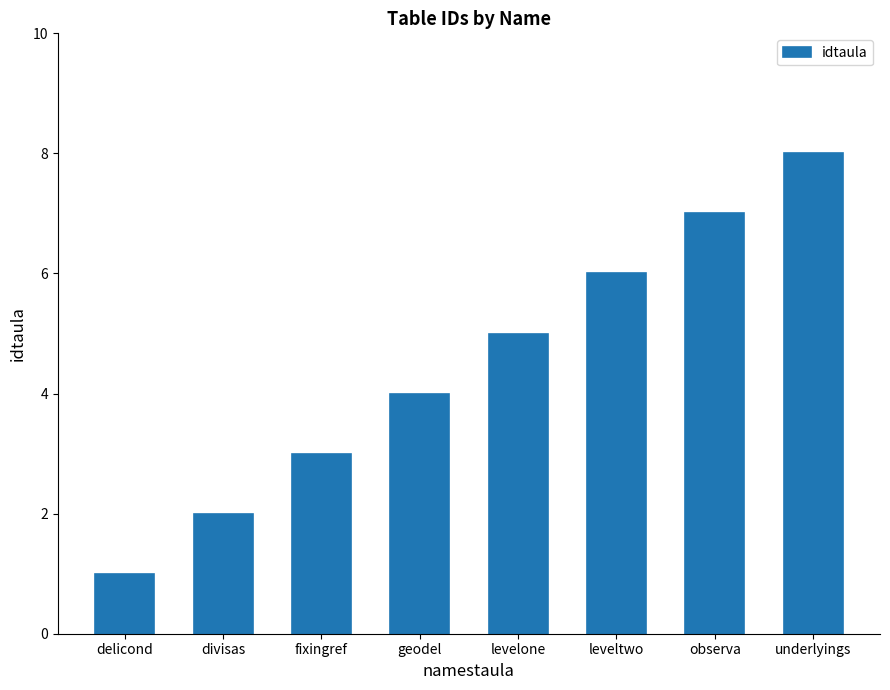

Rank the categories by value from highest to lowest.

underlyings, observa, leveltwo, levelone, geodel, fixingref, divisas, delicond